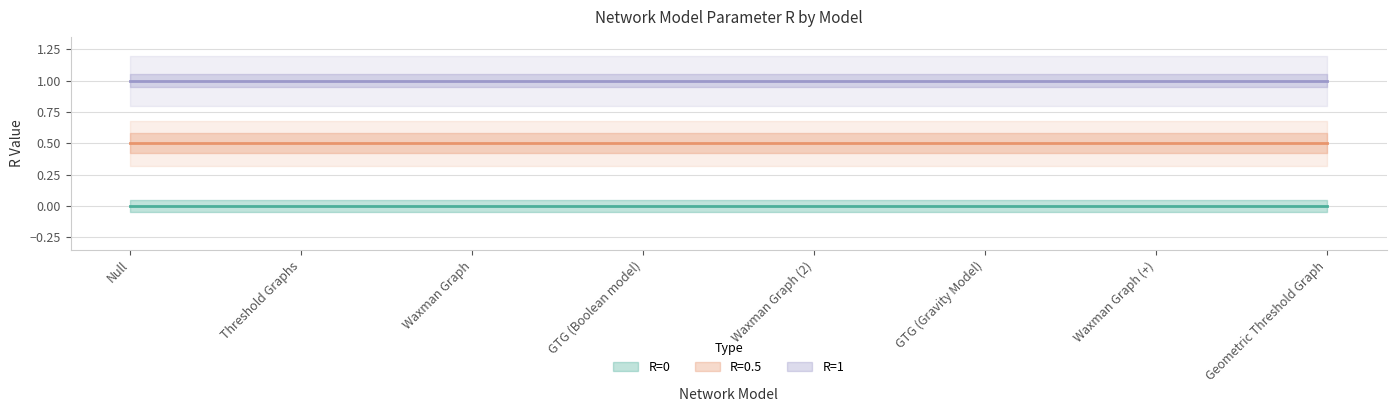

True or false: R=1 and R=0 intersect in this chart.

False